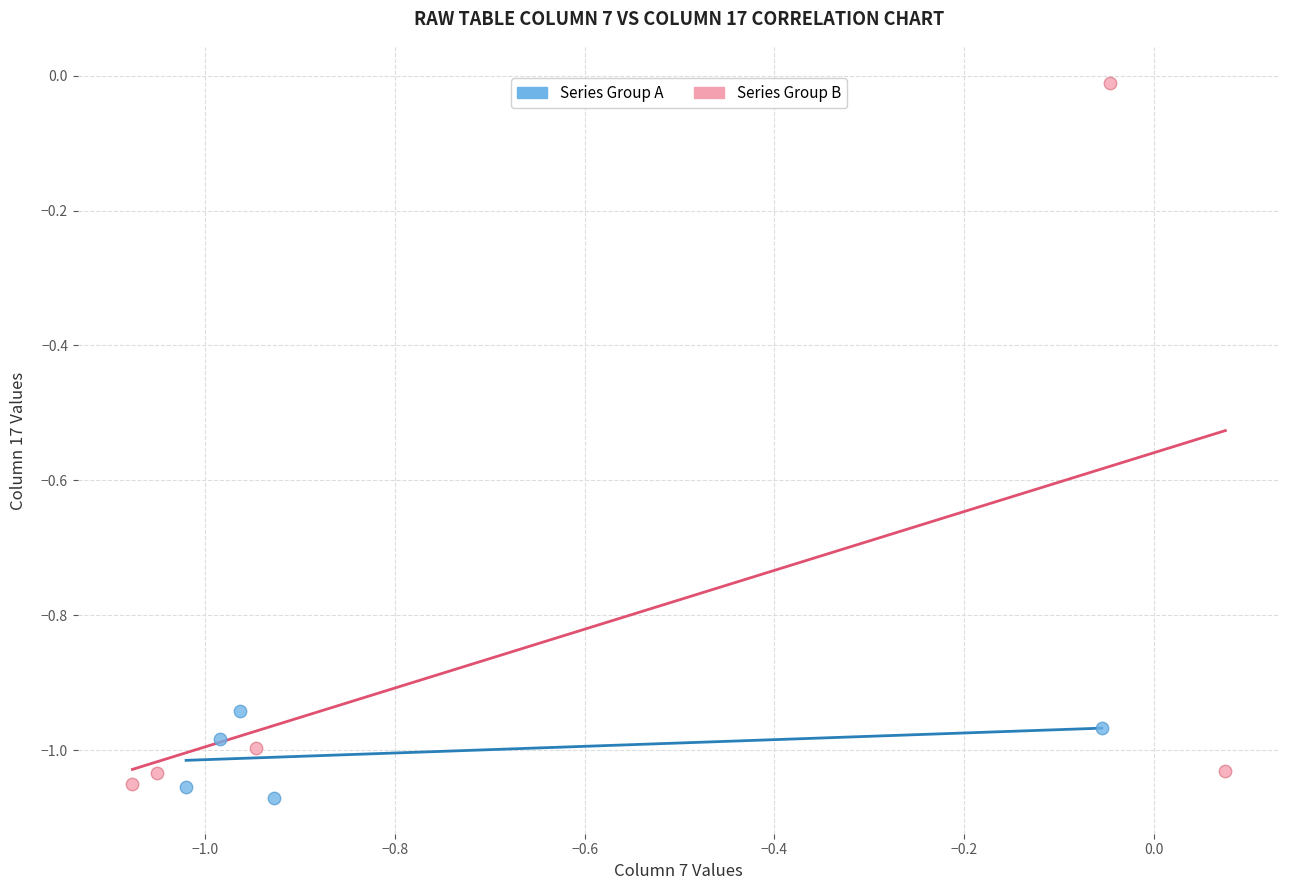

Which series contains the highest Y value?

Series Group B